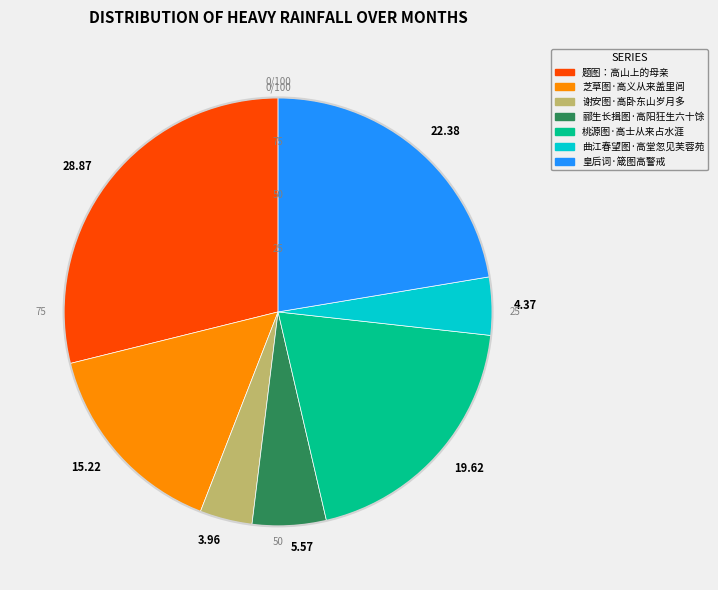

Count the number of slices in the pie.

7